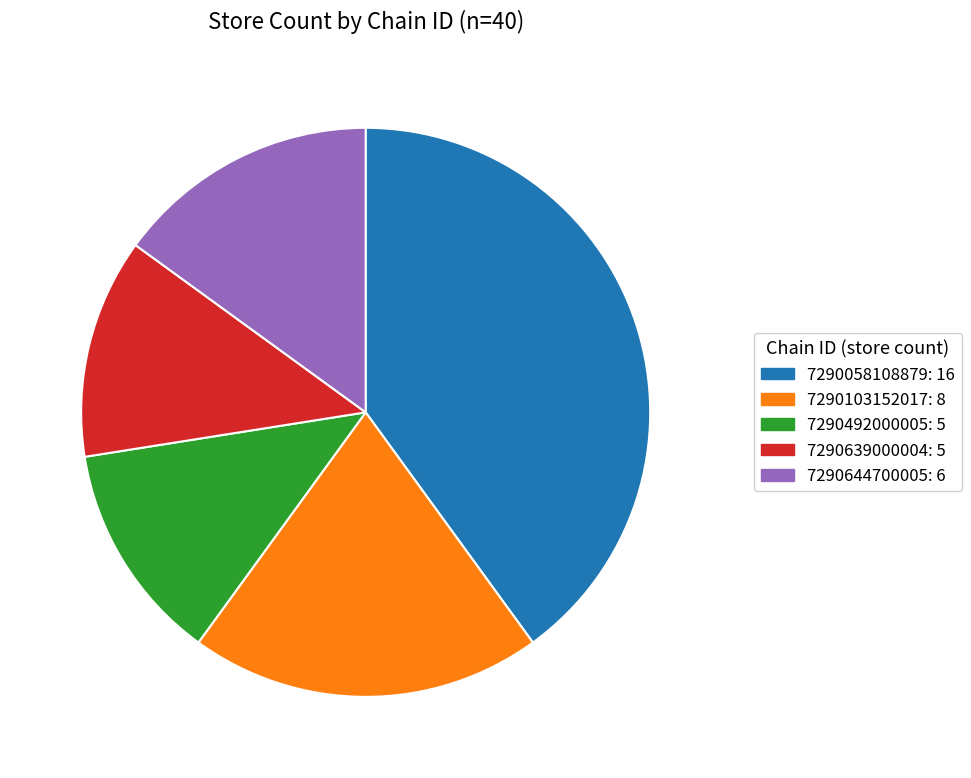

Does any single category account for the majority?

No